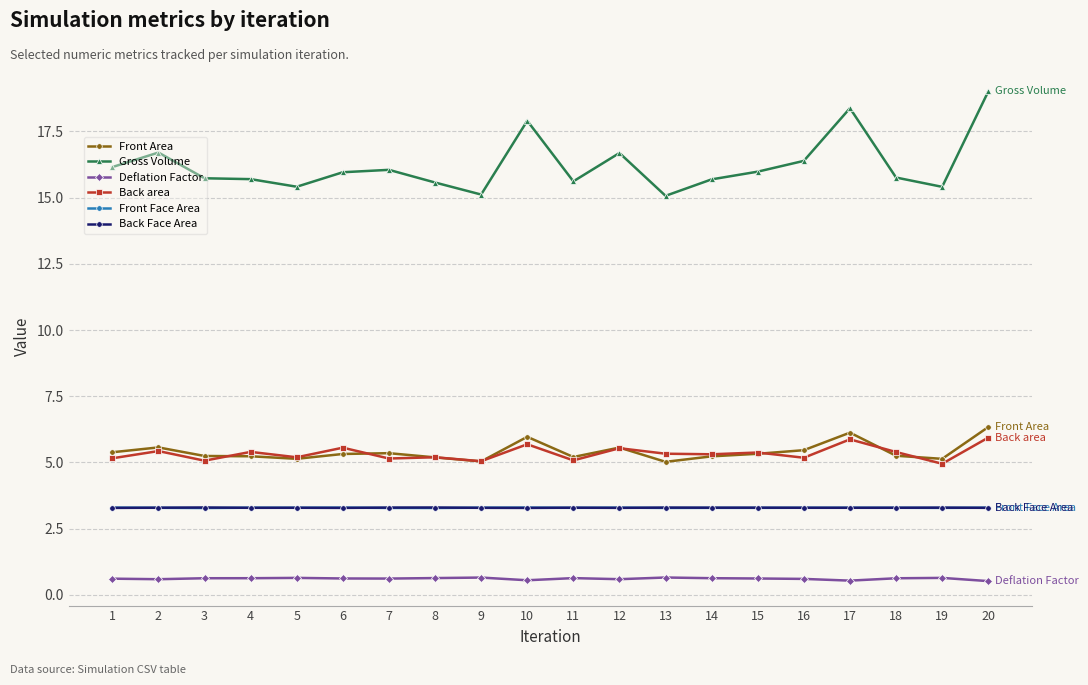

What is the minimum value for Front Face Area?

3.3